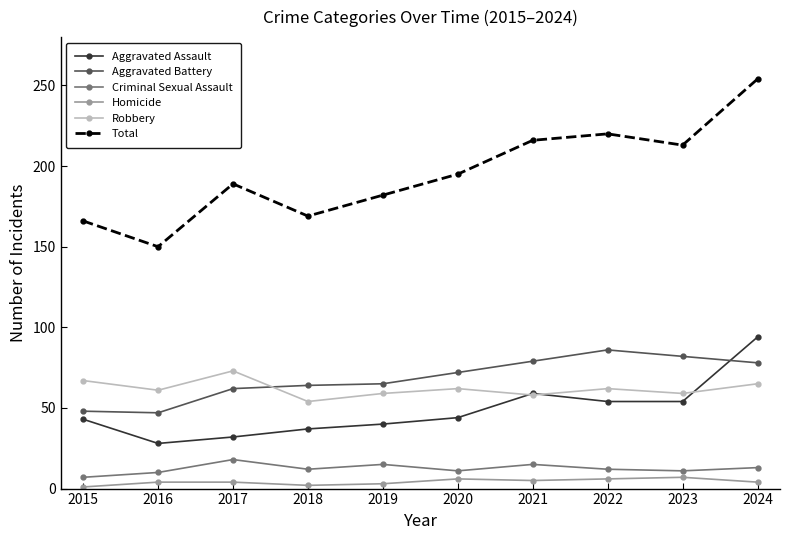

What value does the Homicide series have at 2020?

6